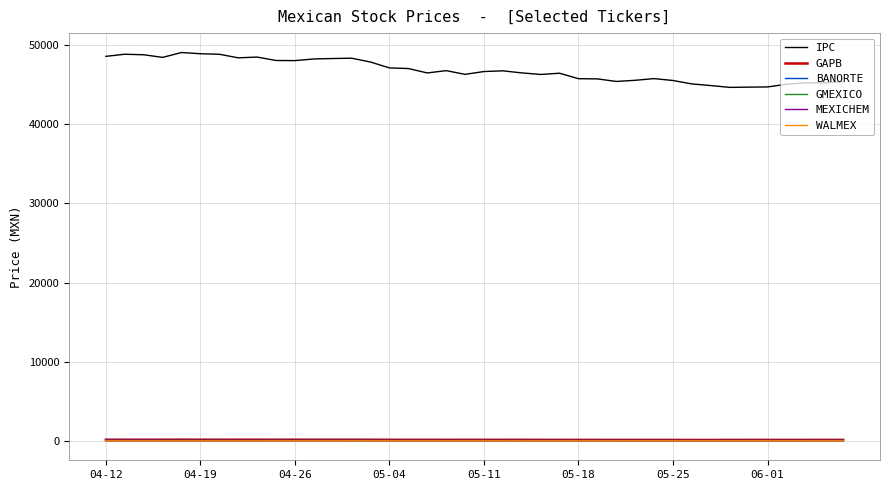

How many values in the MEXICHEM series are below 57?

16